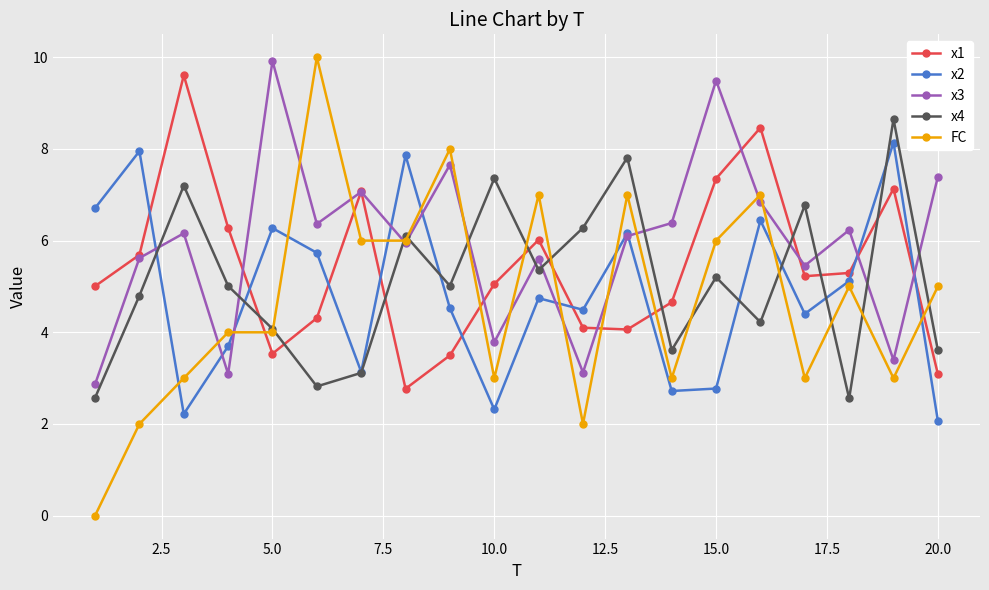

What is the minimum value for x4?

2.6